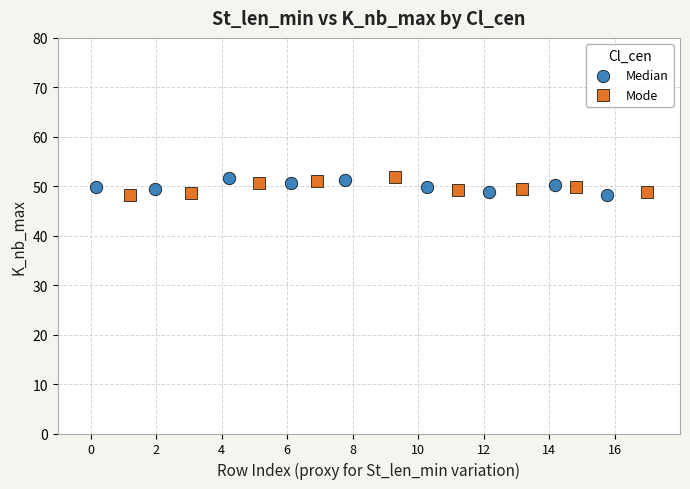

What are all the series names shown in the legend?

Median, Mode